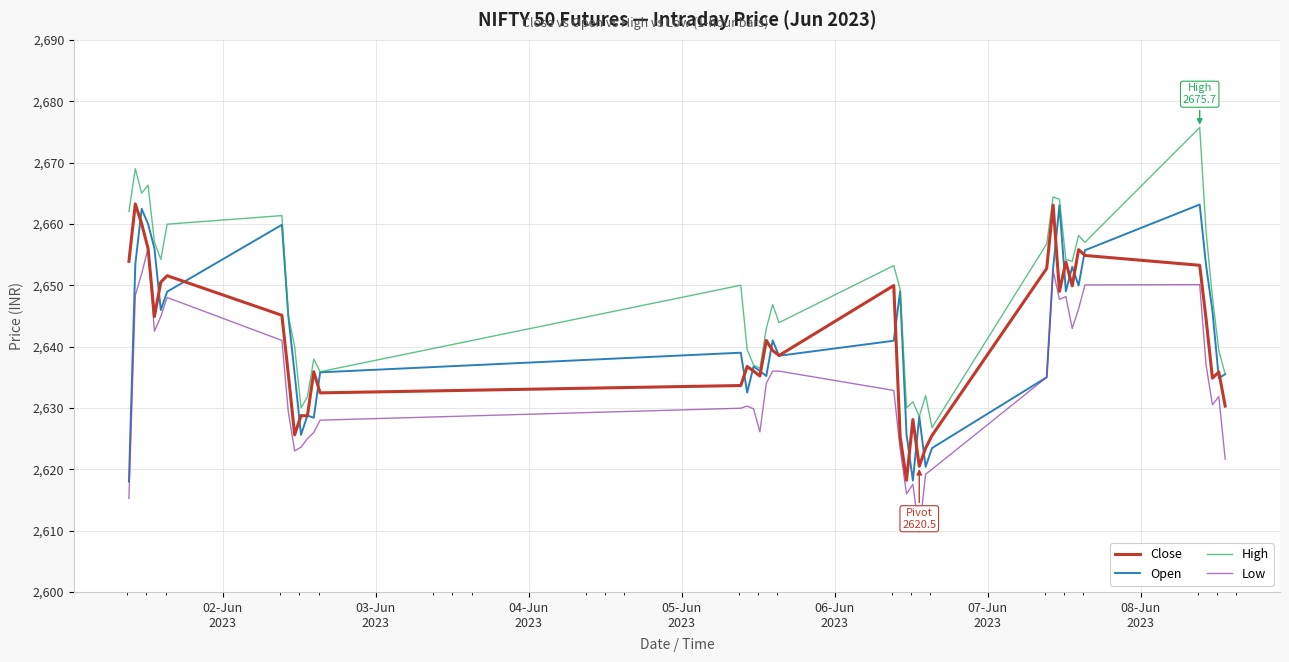

Does the chart display data point markers on the line(s)?

No